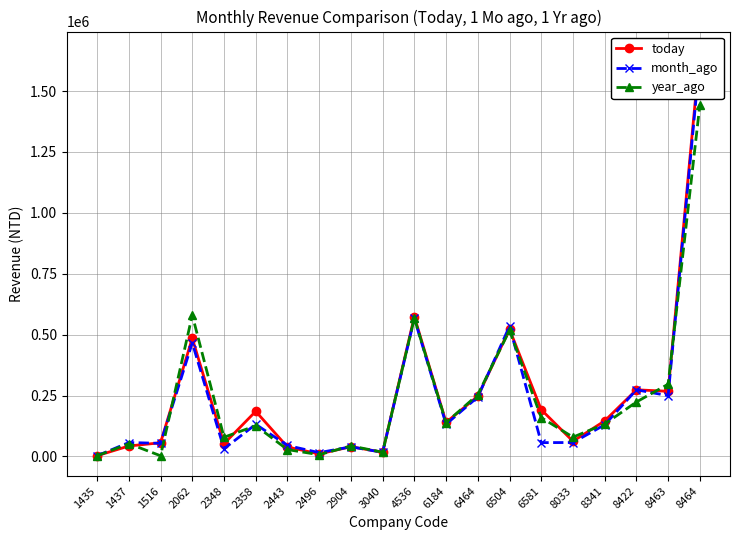

How many interior local valleys does the year_ago series have?

6